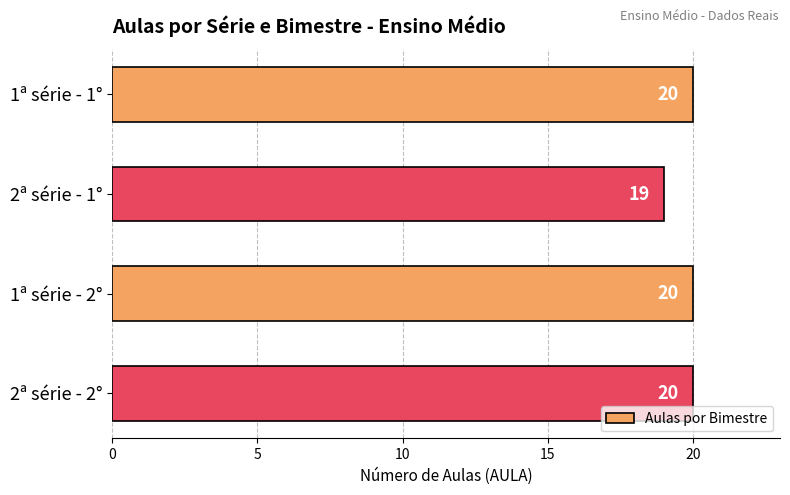

Reading top to bottom, extract all data points from this chart.

20	19	20	20